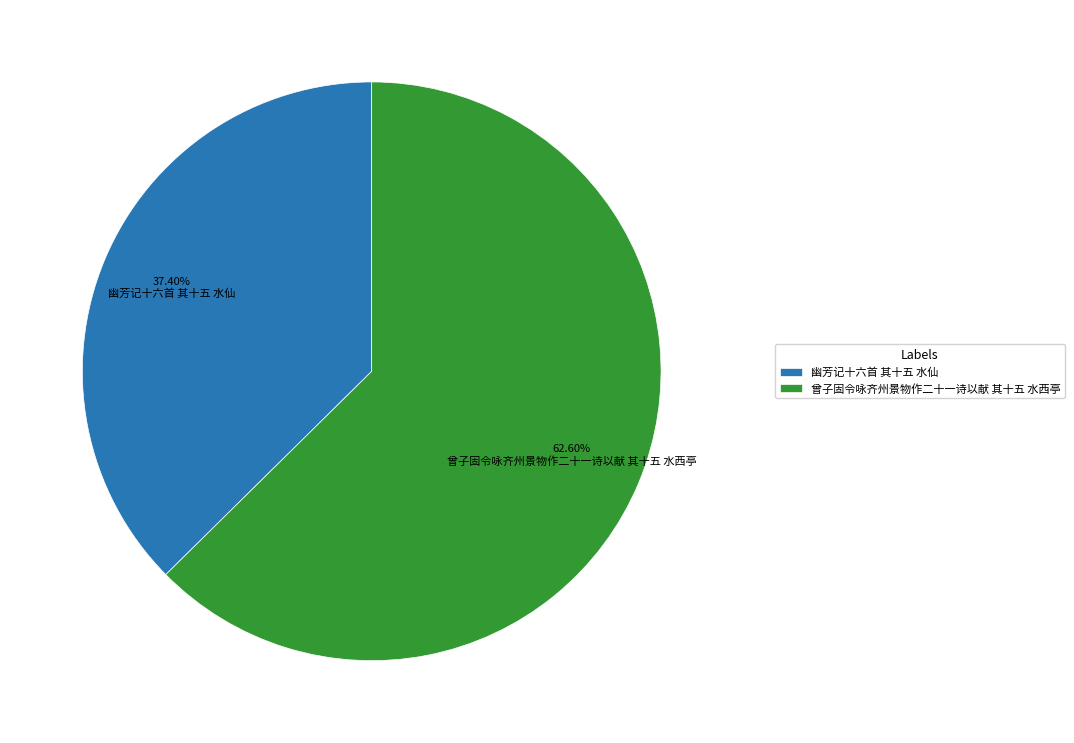

Does 曾子固令咏齐州景物作二十一诗以献 其十五 水西亭 account for over 50% of the chart?

Yes